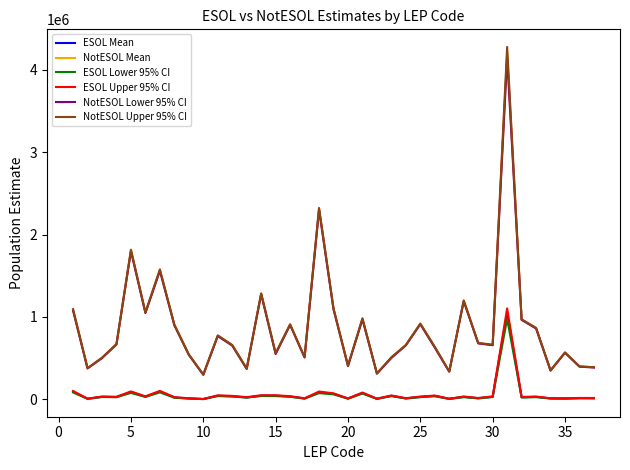

Which series has the widest spread of values?

NotESOL Upper 95% CI